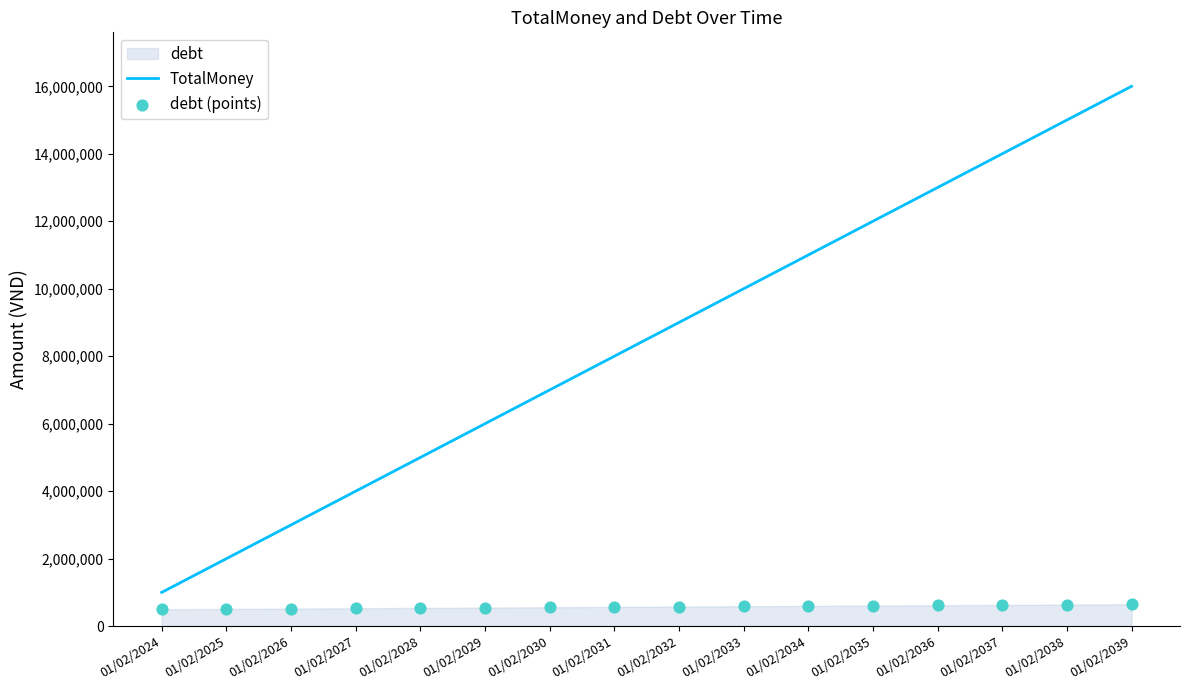

Which series has the widest spread of Y values?

TotalMoney